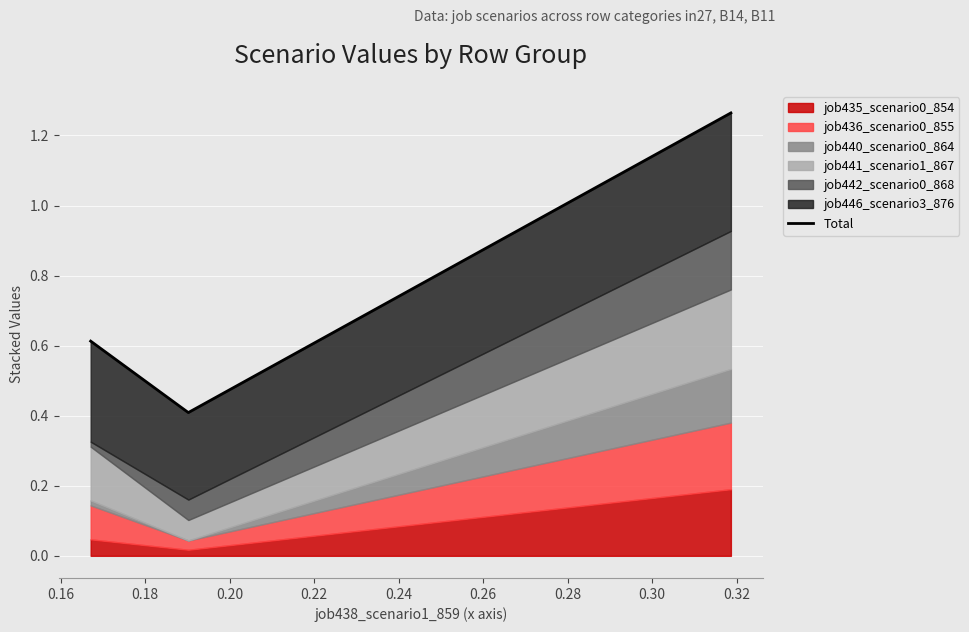

What is the average value?

0.8